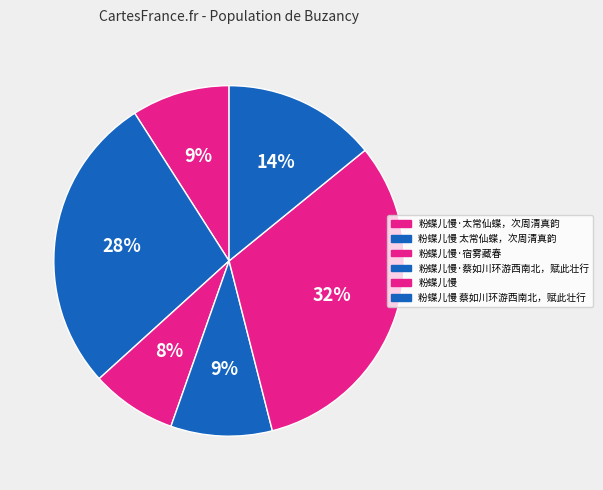

To the nearest percent, what portion does 粉蝶儿慢 represent?

32%